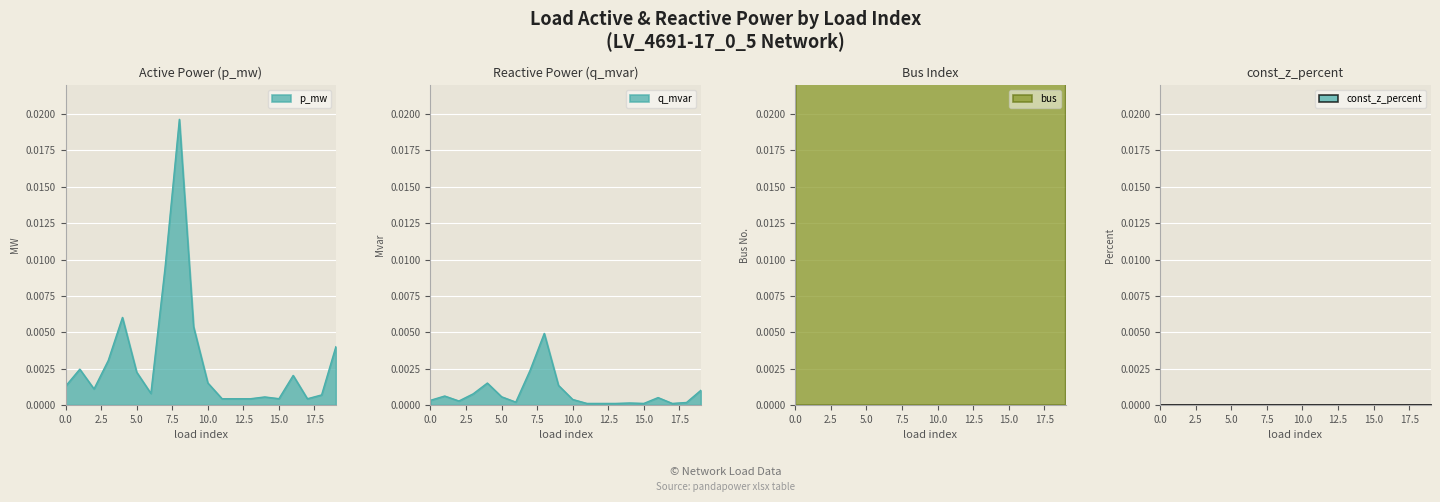

Which label corresponds to the largest value in the chart?

19